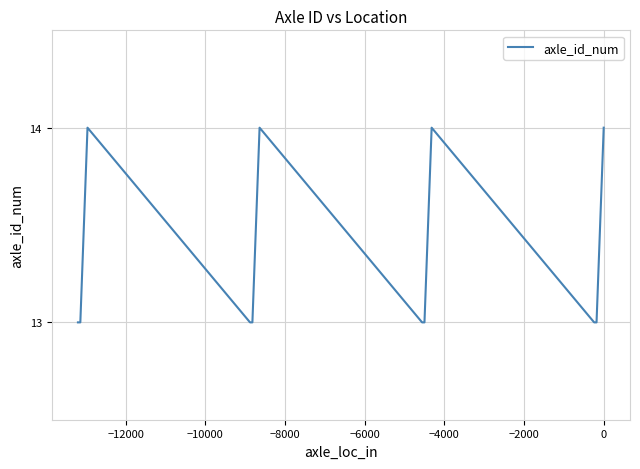

What is the sum of all values?

160